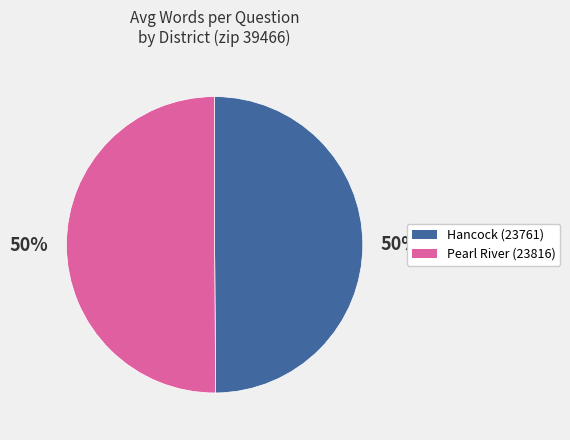

To the nearest percent, what portion does Hancock (23761) represent?

50%